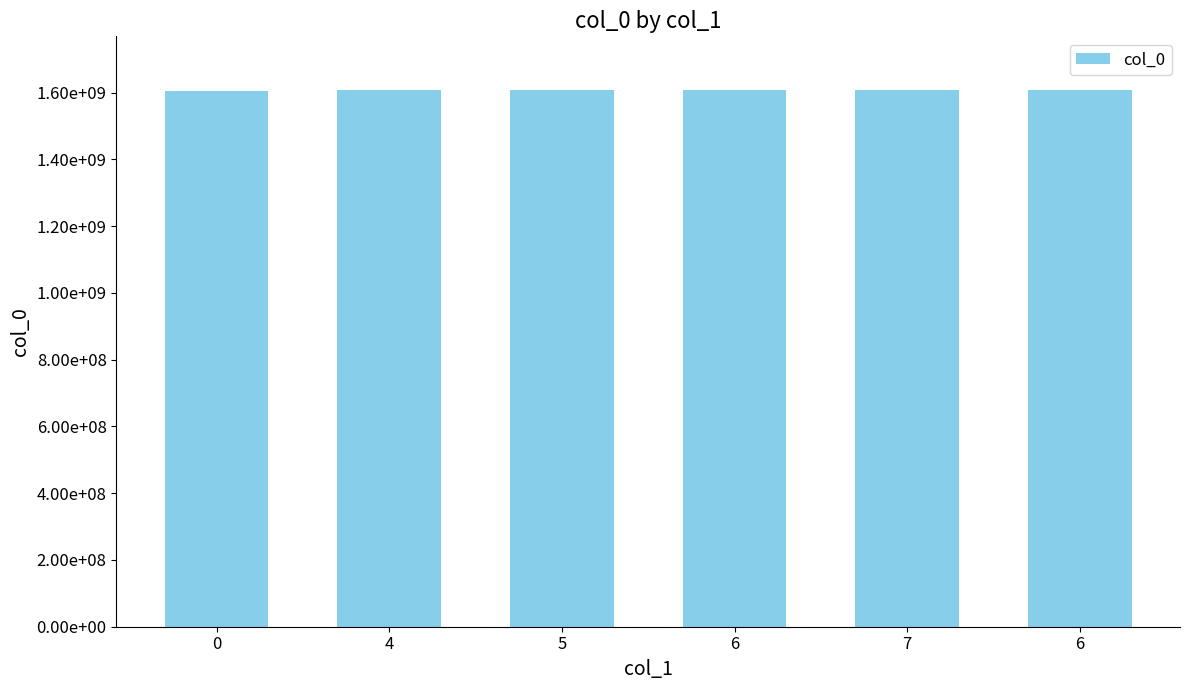

At which category does the chart reach its peak across all series?

6